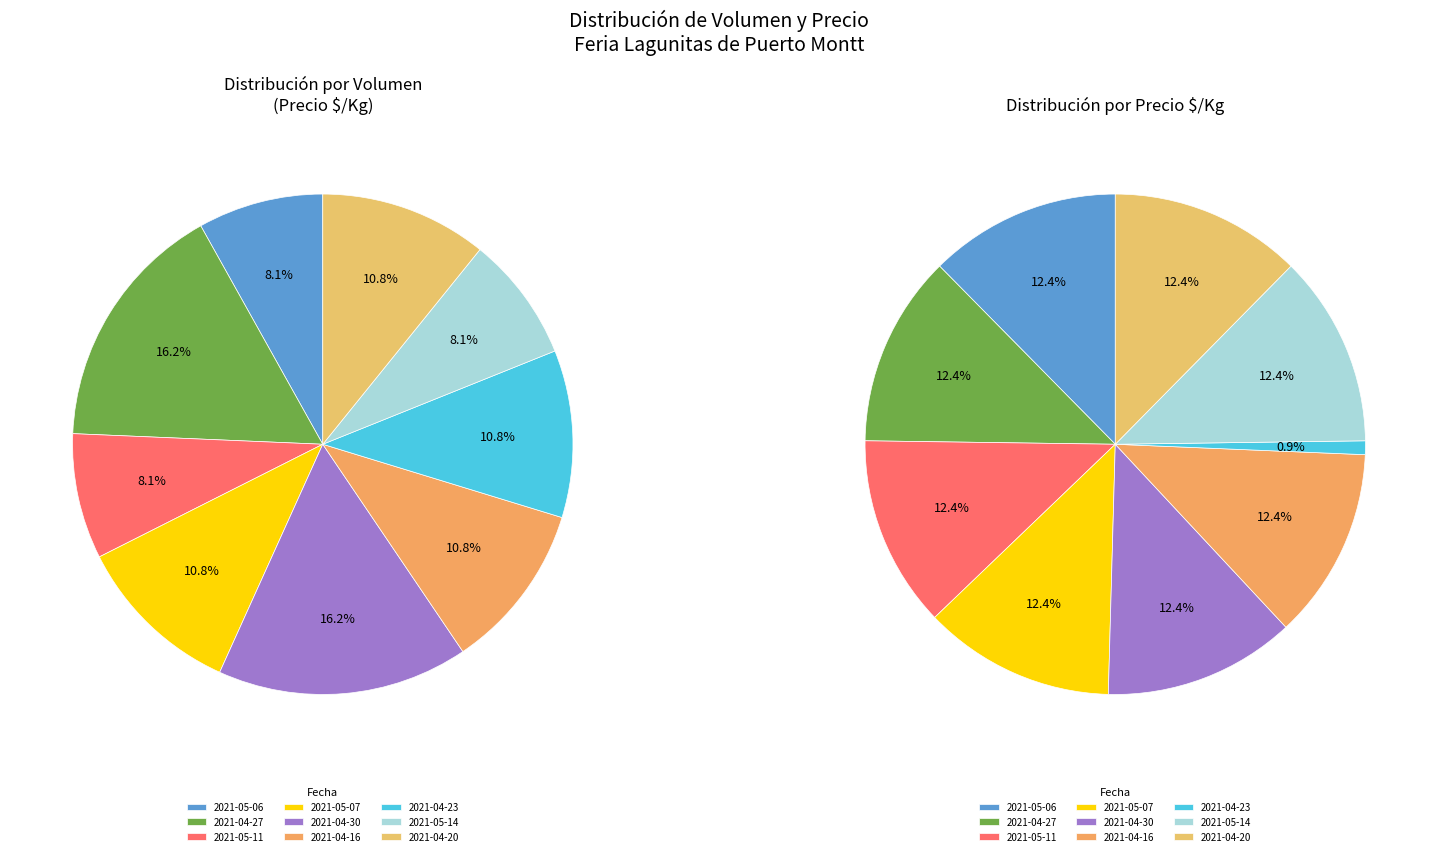

Rank the series at 2021-04-16 from lowest to highest value.

Volumen, Precio $/Kg